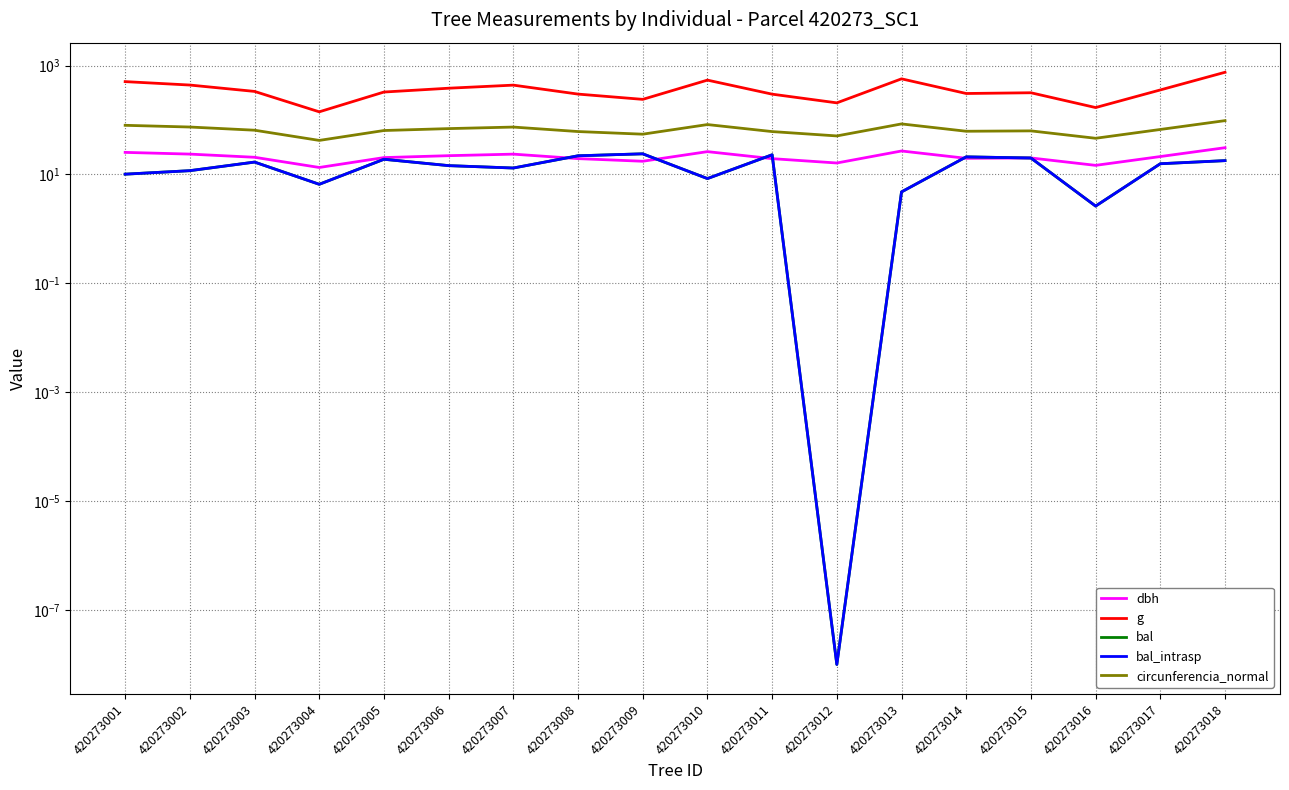

At which category does the chart reach its peak across all series?

420273018